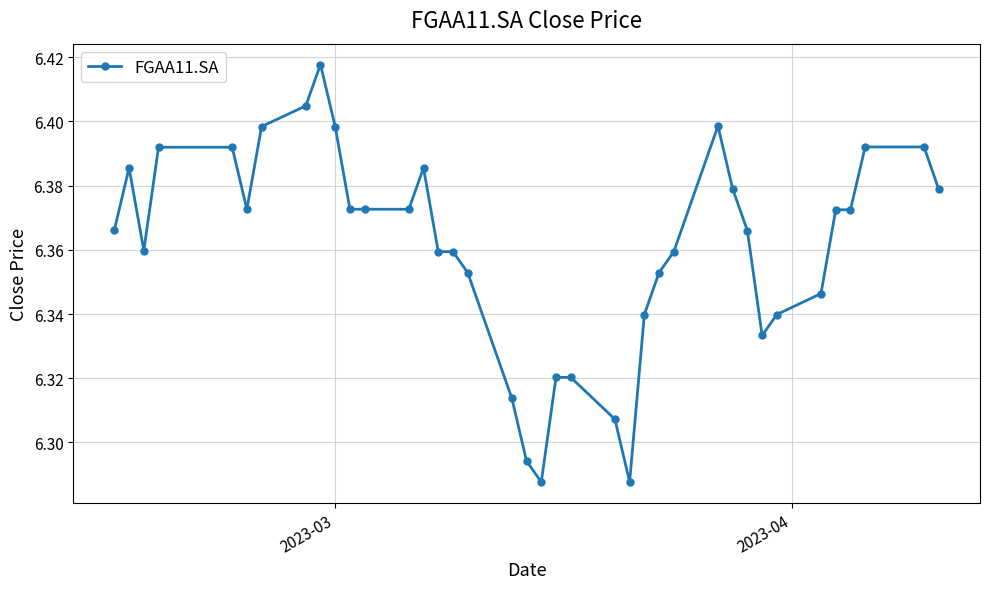

True or false: the data has more than 1 interior local peaks.

True